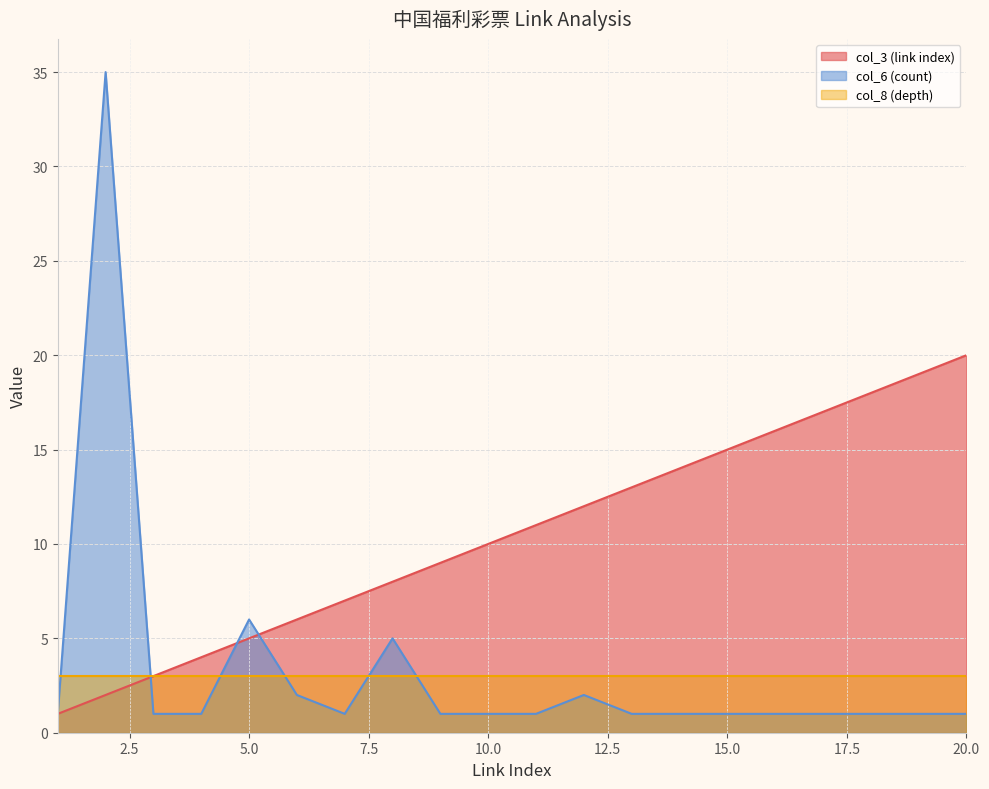

After their last crossing, which series has the higher values: col_8 (depth) or col_6 (count)?

col_8 (depth)